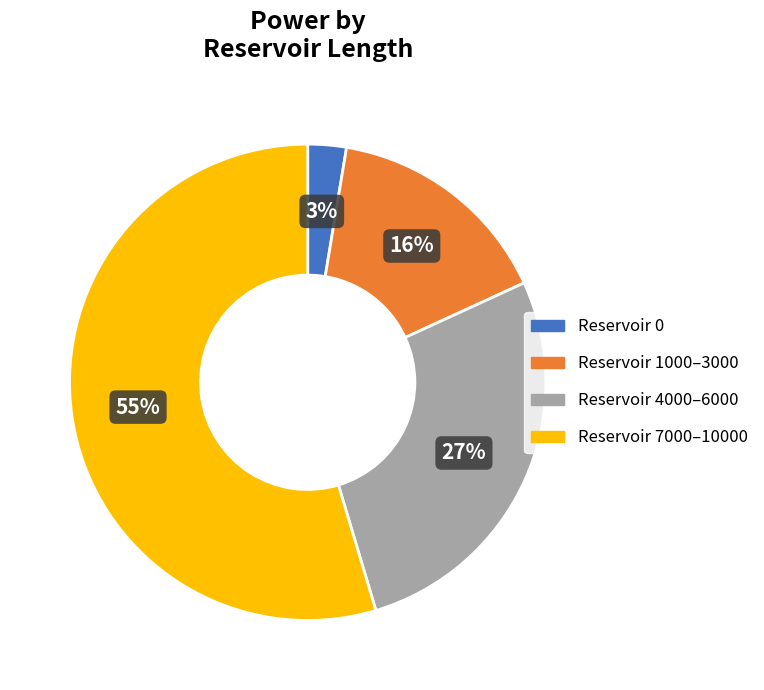

Does any single category account for the majority?

Yes